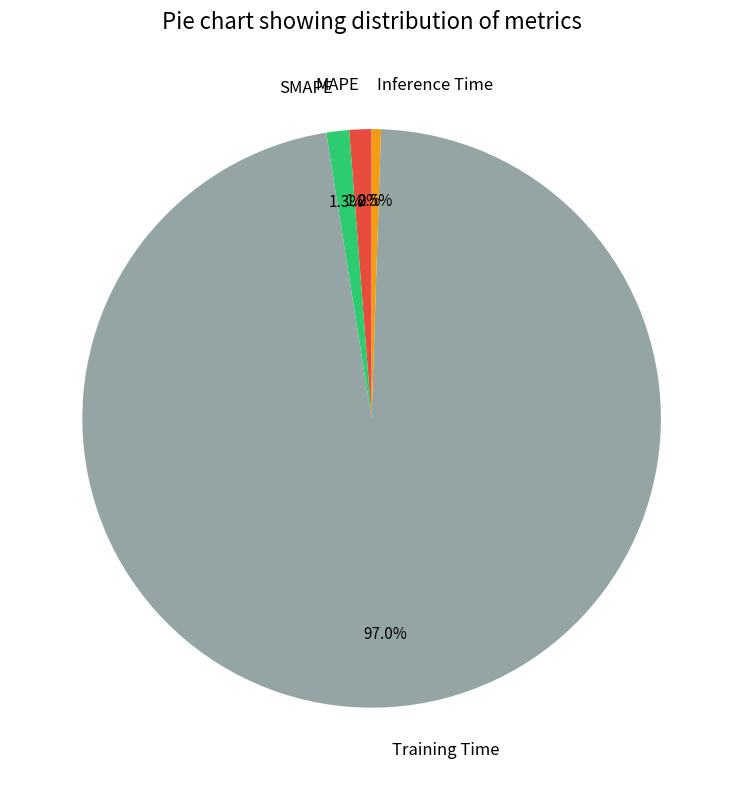

Is there any slice that represents more than half of the pie?

Yes